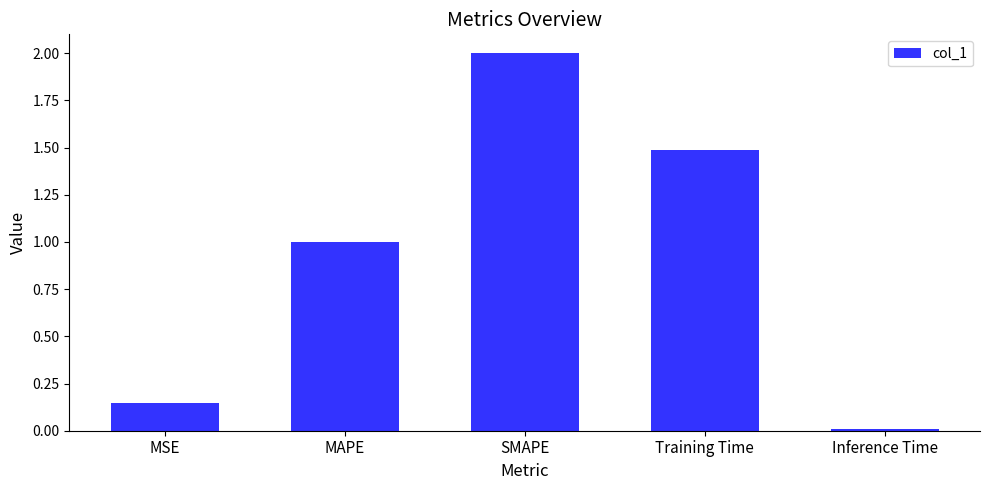

What is the difference between the second highest and minimum values?

1.5